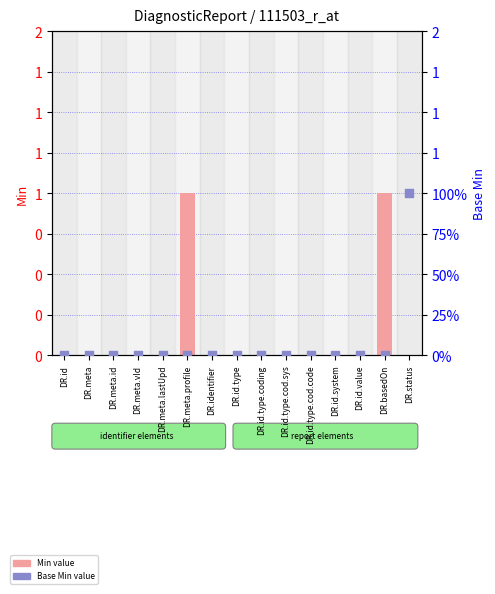

What are all the series names shown in the legend?

Min value, Base Min value